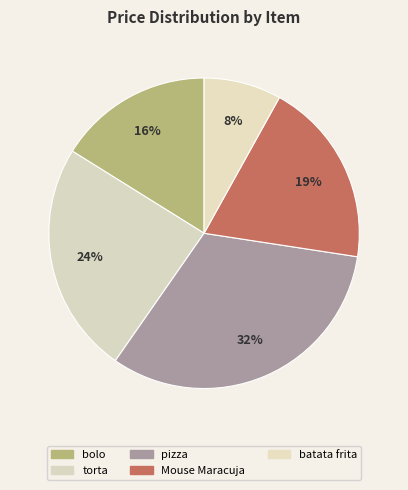

How many slices are in this pie chart?

5